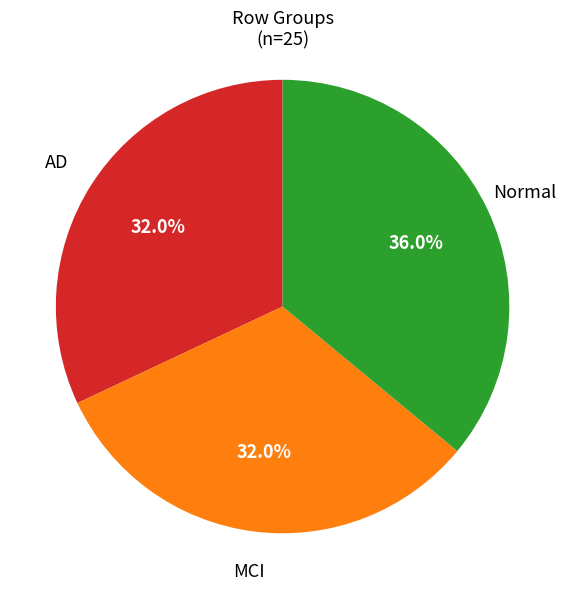

Does any single category account for the majority?

No